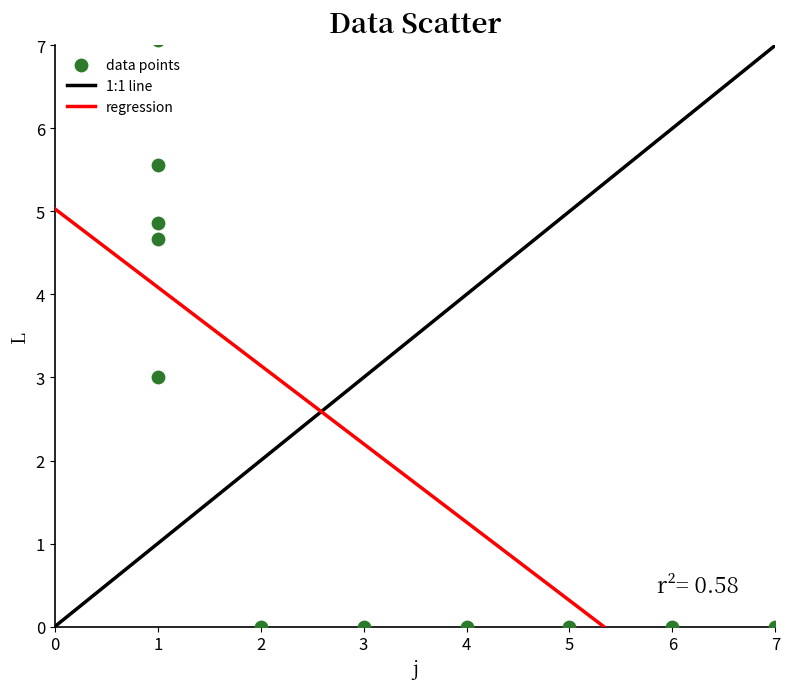

What is the average X value?

2.9